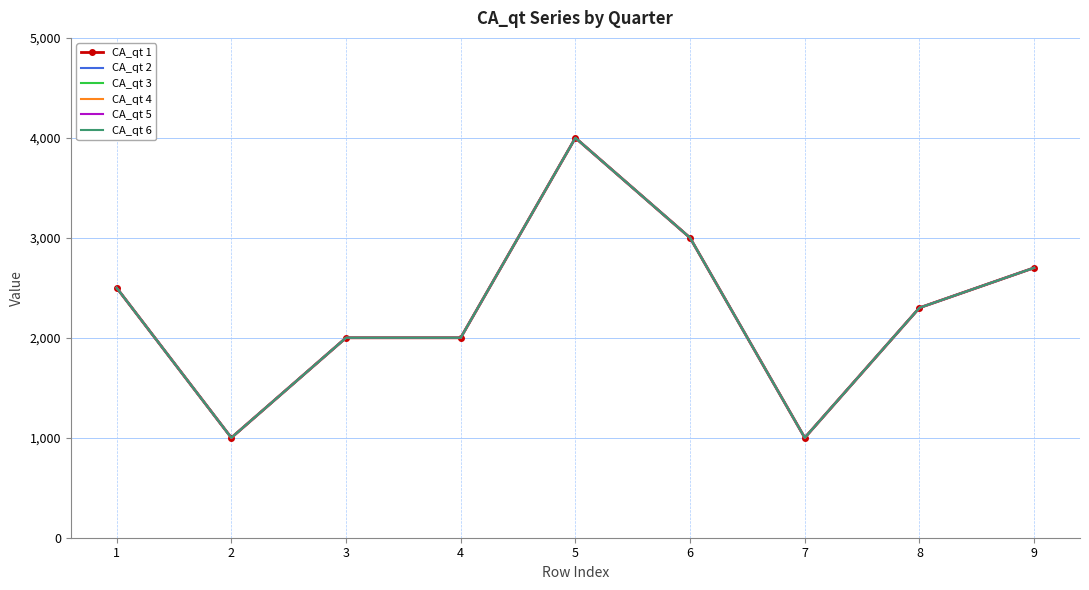

What is the value of the CA_qt 3 point at the 9th from the left?

2700